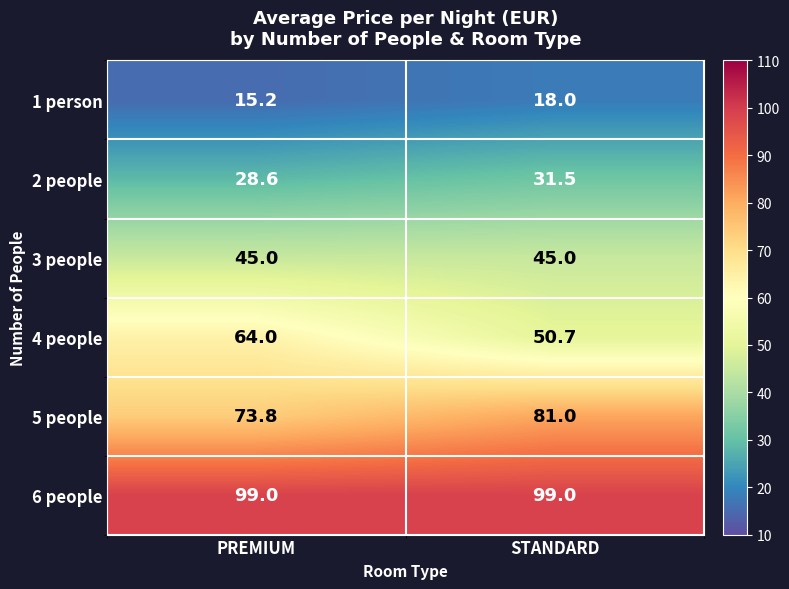

Rank the series at STANDARD from highest to lowest value.

6 people, 5 people, 4 people, 3 people, 2 people, 1 person